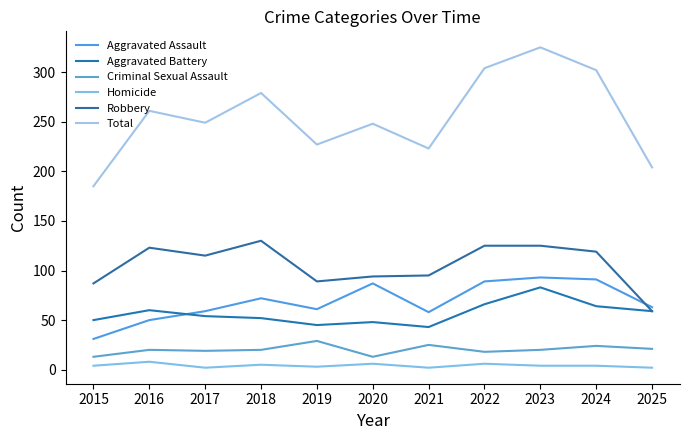

What is the spread (max minus min) of values at 2025?

202